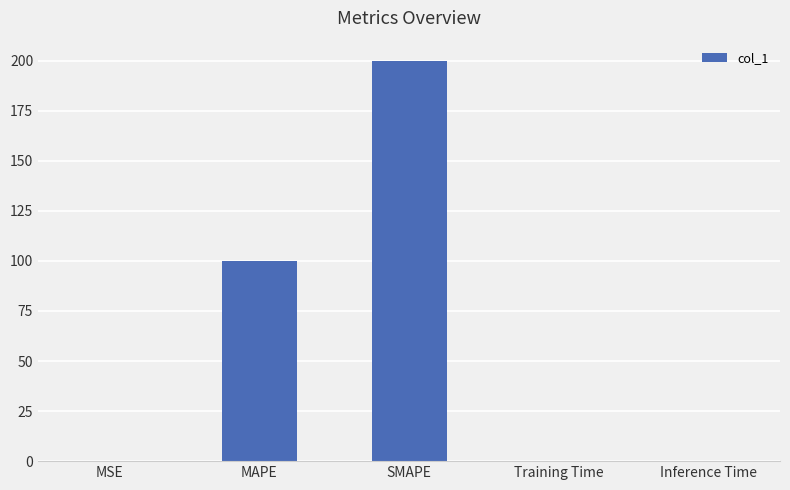

What is the sum of the values at MSE and MAPE?

100.1